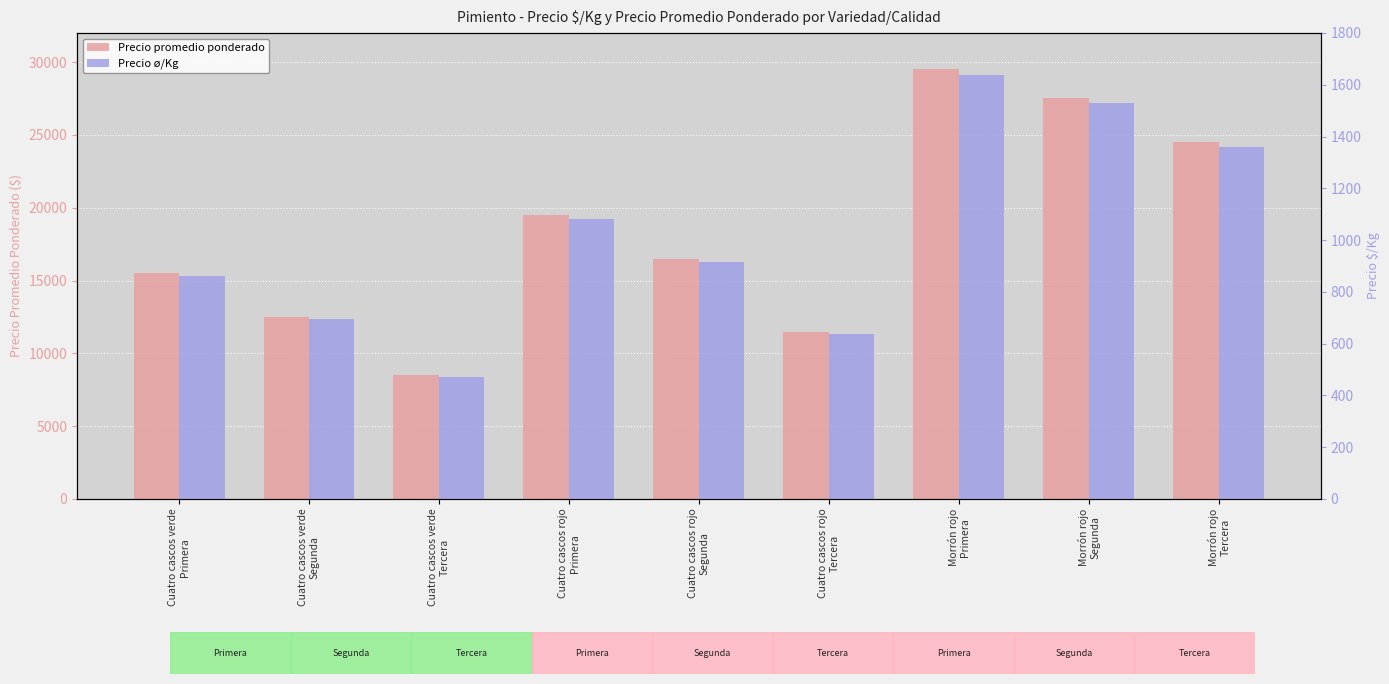

List the labels in order of Precio promedio ponderado value, smallest first.

Cuatro cascos verde
Tercera, Cuatro cascos rojo
Tercera, Cuatro cascos verde
Segunda, Cuatro cascos verde
Primera, Cuatro cascos rojo
Segunda, Cuatro cascos rojo
Primera, Morrón rojo
Tercera, Morrón rojo
Segunda, Morrón rojo
Primera